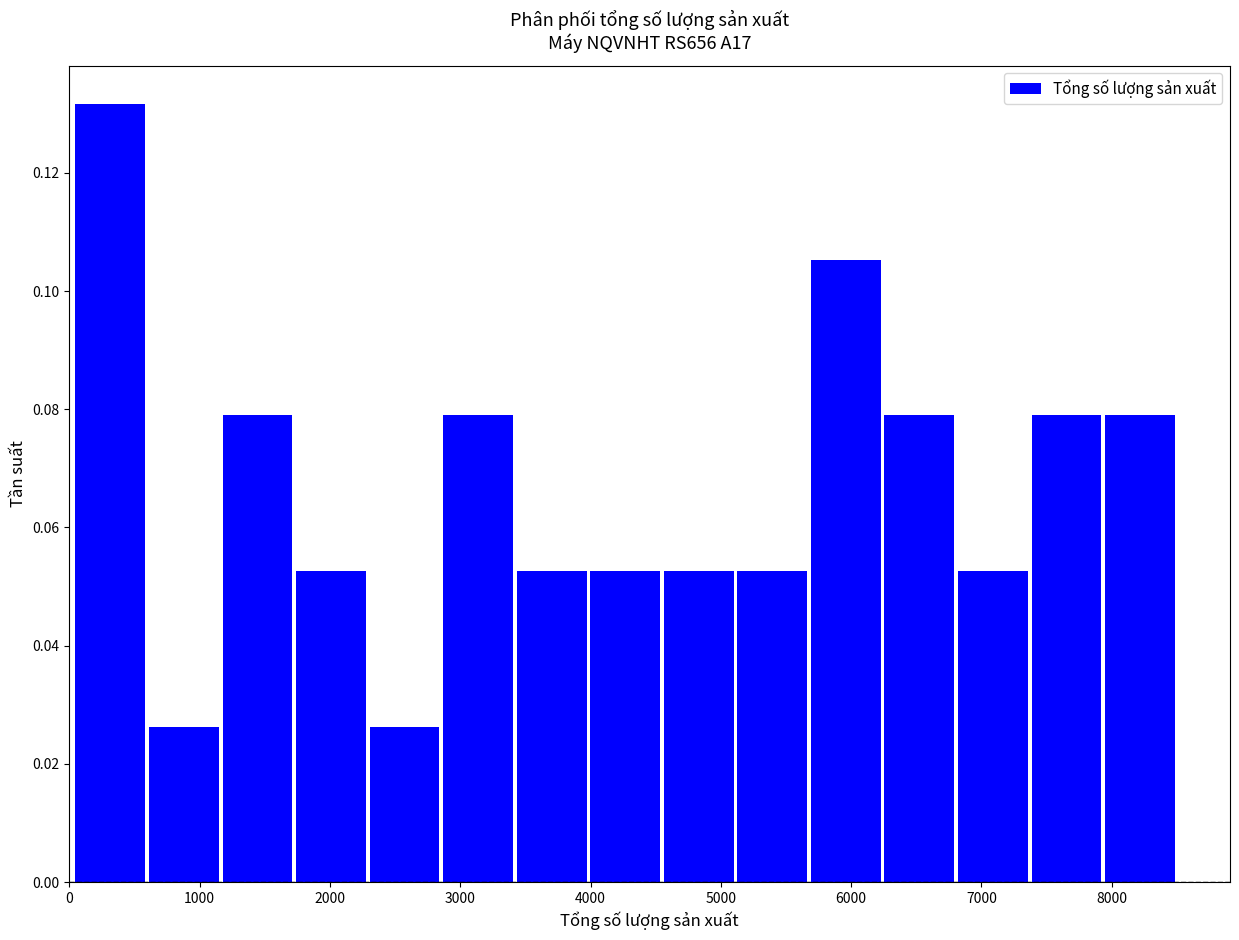

Reading left to right, transcribe this chart: for each bar, give the range it covers on the x-axis and its height. Neither the bar edges nor the heights are printed on the chart, so give them approximately, as read against the axes.

0 to 600: 0.132
600 to 1200: 0.026
1200 to 1700: 0.078
1700 to 2300: 0.052
2300 to 2900: 0.026
2900 to 3400: 0.078
3400 to 4000: 0.052
4000 to 4500: 0.052
4500 to 5100: 0.052
5100 to 5700: 0.052
5700 to 6200: 0.106
6200 to 6800: 0.078
6800 to 7400: 0.052
7400 to 7900: 0.078
7900 to 8500: 0.078